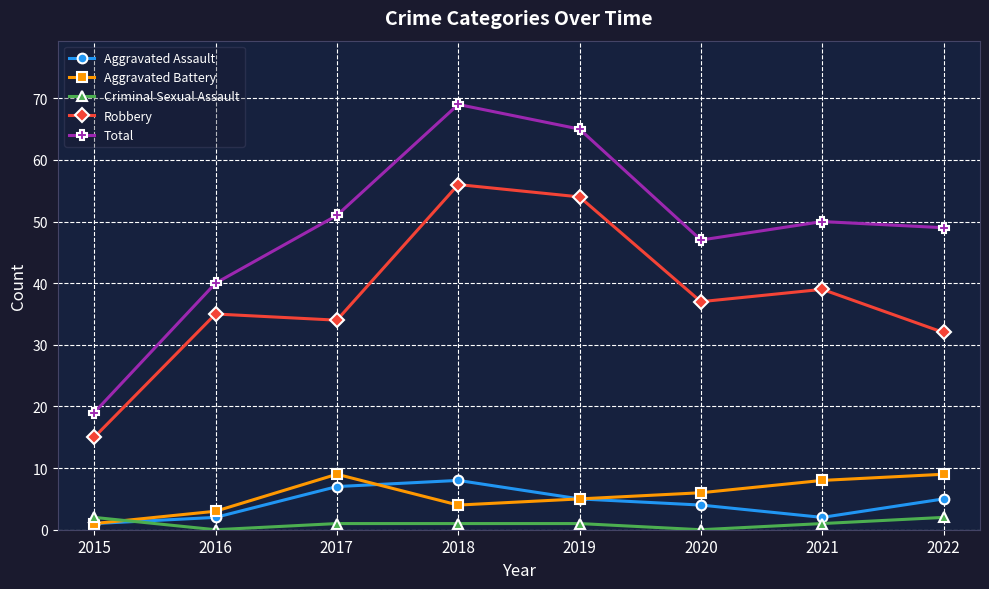

How many Aggravated Assault values are between 2 and 7?

6